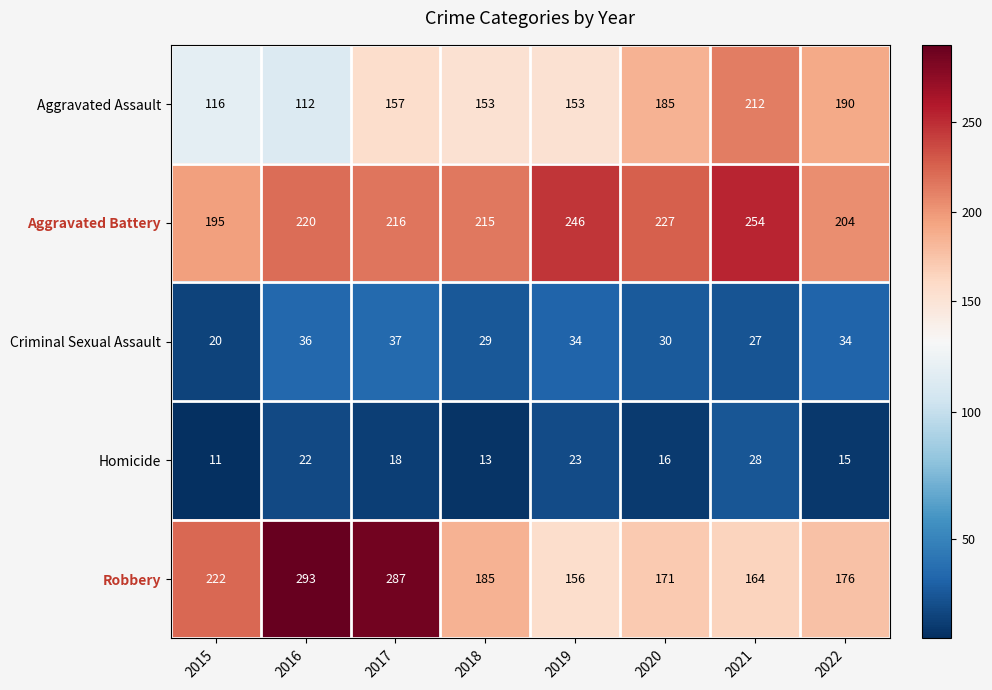

Read the Aggravated Battery value at 2016, to the nearest 5.

220